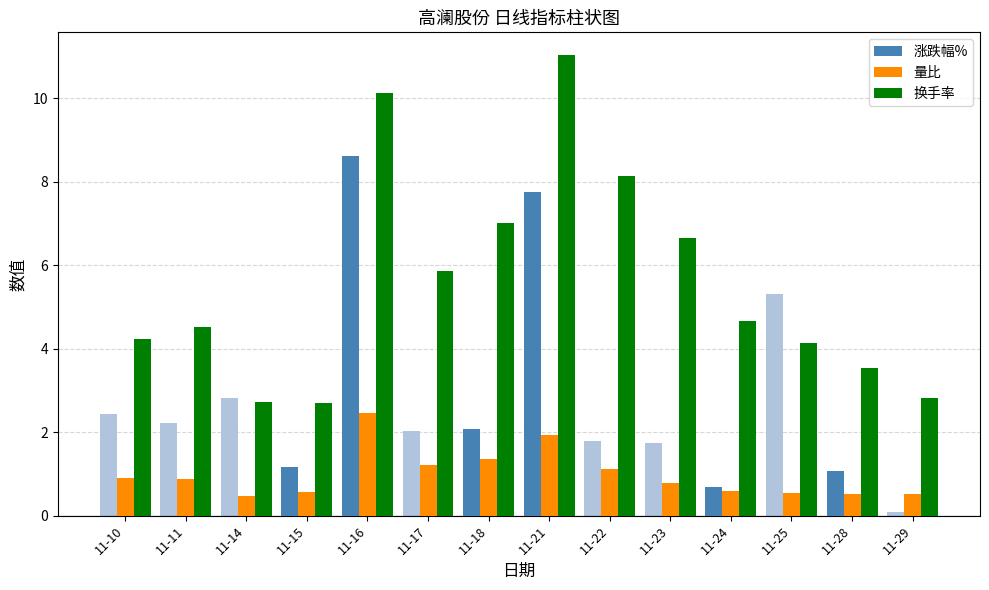

At which label does 量比 reach its minimum?

11-14